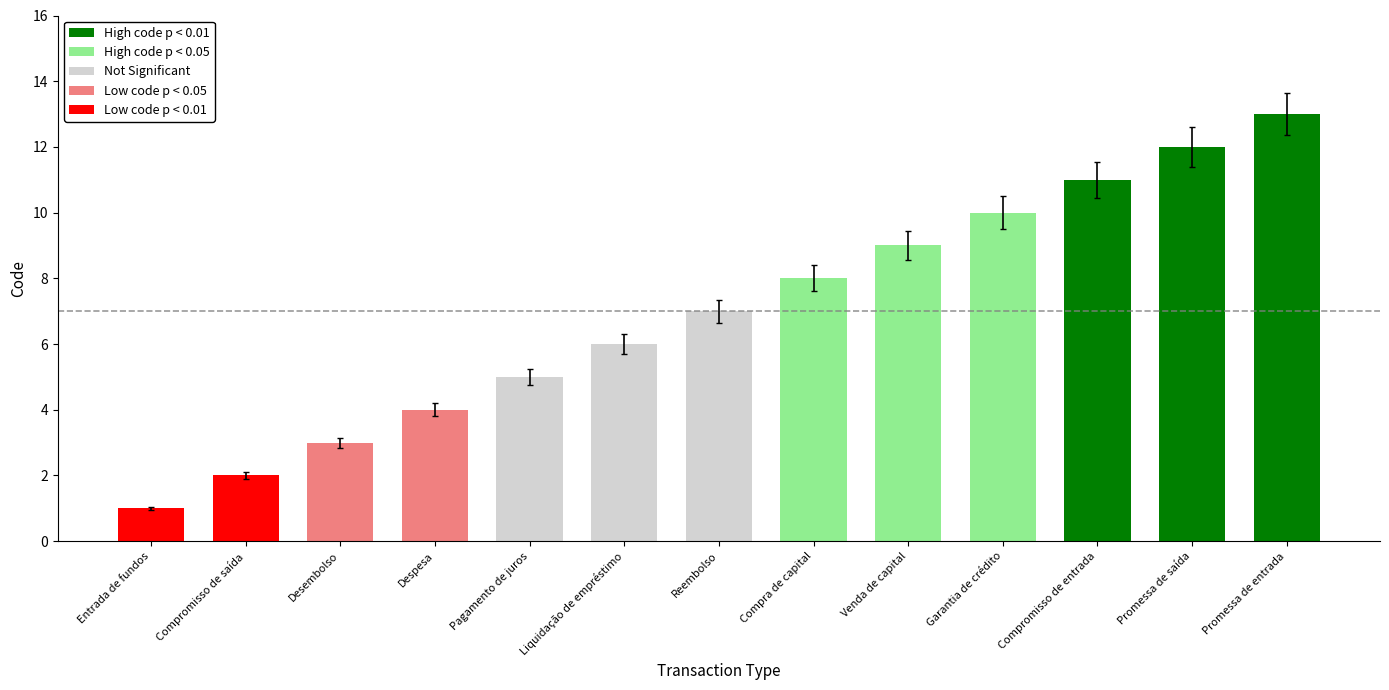

What is the change in value from Compra de capital to Promessa de saída?

+4